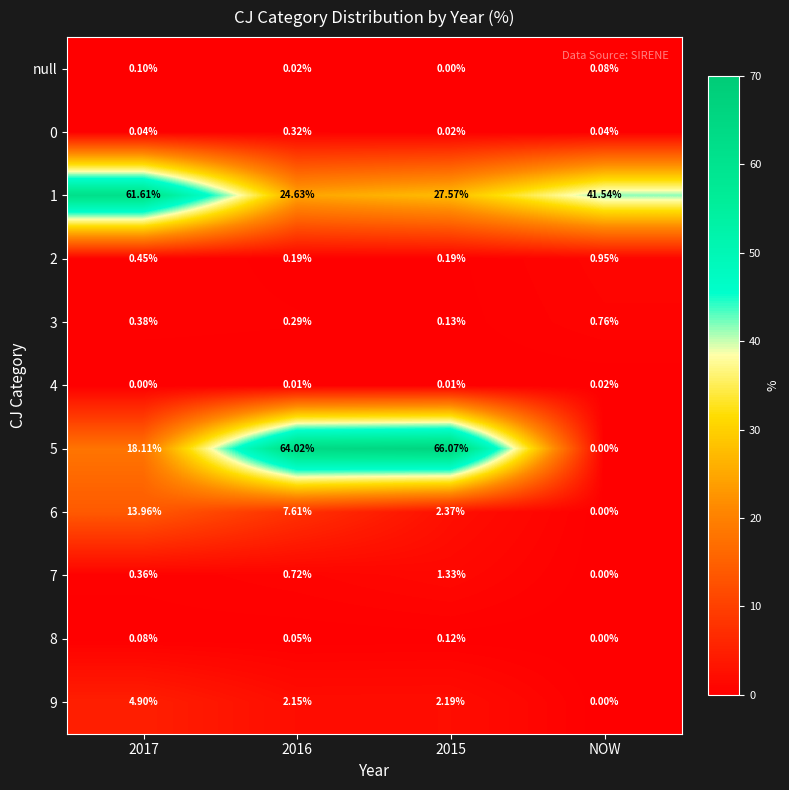

Is the value of 5 at 2017 greater than the value of null at 2017?

Yes